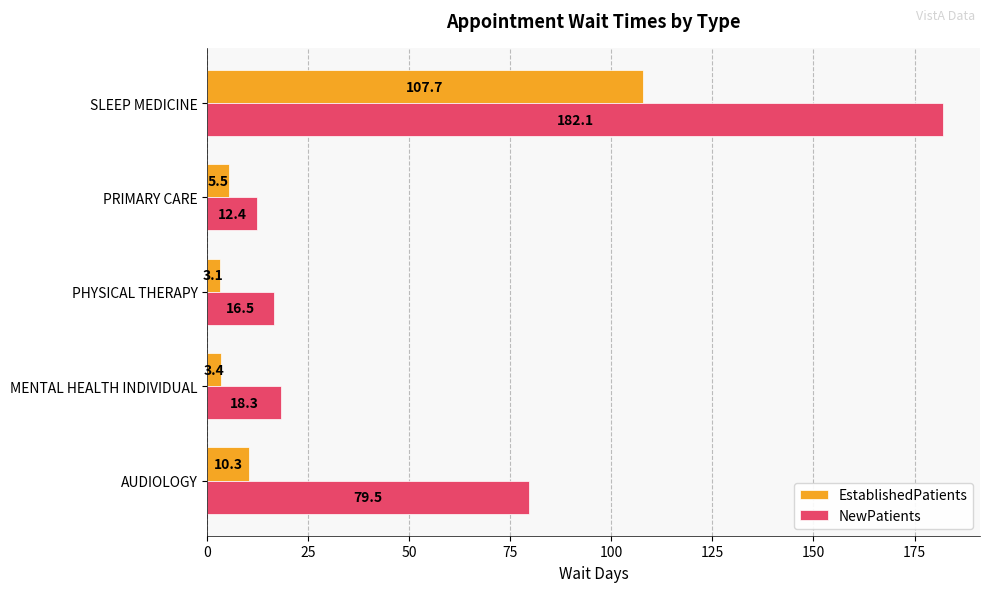

What is the smallest value displayed?

3.1